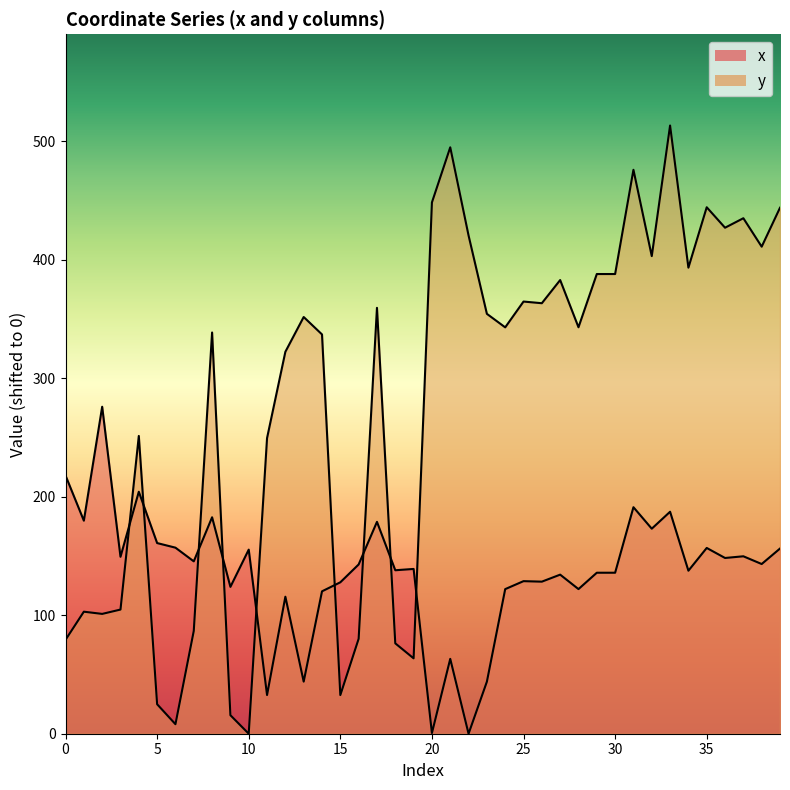

Reading left to right, transcribe all the data shown in this chart.

x: 0=217.9	1=179.8	2=275.9	3=149.3	4=204.2	5=160.9	6=157.0	7=145.4	8=182.6	9=123.9	10=155.3	11=32.7	12=115.6	13=44.0	14=120.2	15=127.8	16=142.8	17=178.8	18=137.9	19=139.0	20=0.6	21=63.2	22=0.0	23=43.9	24=122.0	25=128.7	26=128.3	27=134.2	28=122.0	29=135.8	30=135.8	31=191.1	32=173.0	33=187.3	34=137.6	35=156.8	36=148.3	37=149.7	38=143.2	39=156.2
y: 0=79.2	1=103.0	2=101.1	3=104.8	4=251.3	5=24.9	6=8.0	7=86.7	8=338.6	9=15.6	10=0.0	11=249.4	12=322.3	13=351.6	14=336.9	15=32.6	16=80.1	17=359.4	18=76.3	19=63.6	20=448.3	21=494.8	22=420.4	23=354.3	24=342.9	25=364.7	26=363.3	27=382.8	28=343.0	29=387.9	30=387.9	31=475.8	32=403.0	33=513.2	34=393.3	35=444.2	36=427.0	37=435.0	38=411.0	39=443.8